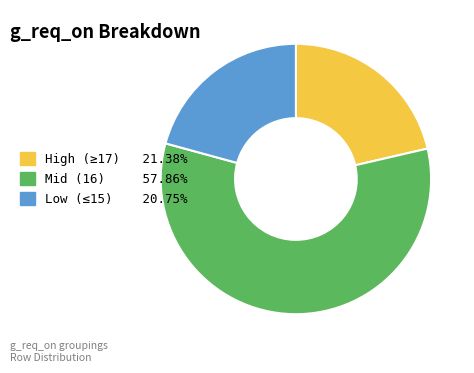

Approximately how many times larger is the value at Mid (16) 57.86% compared to Low (≤15) 20.75%?

2.8